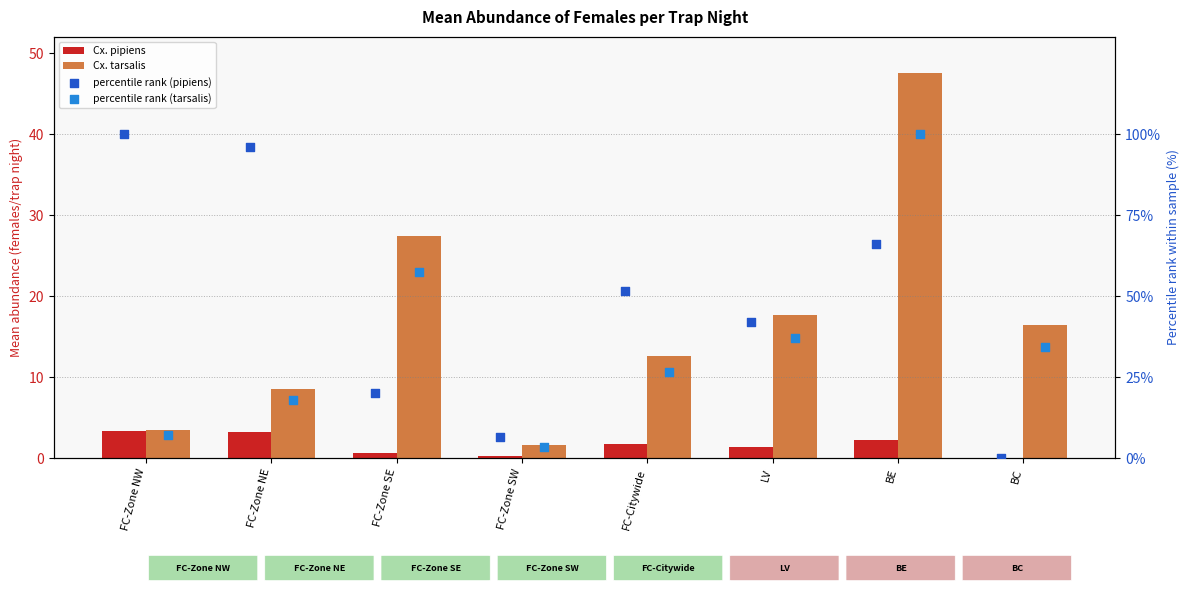

At which category is the sum across all series the highest?

BE